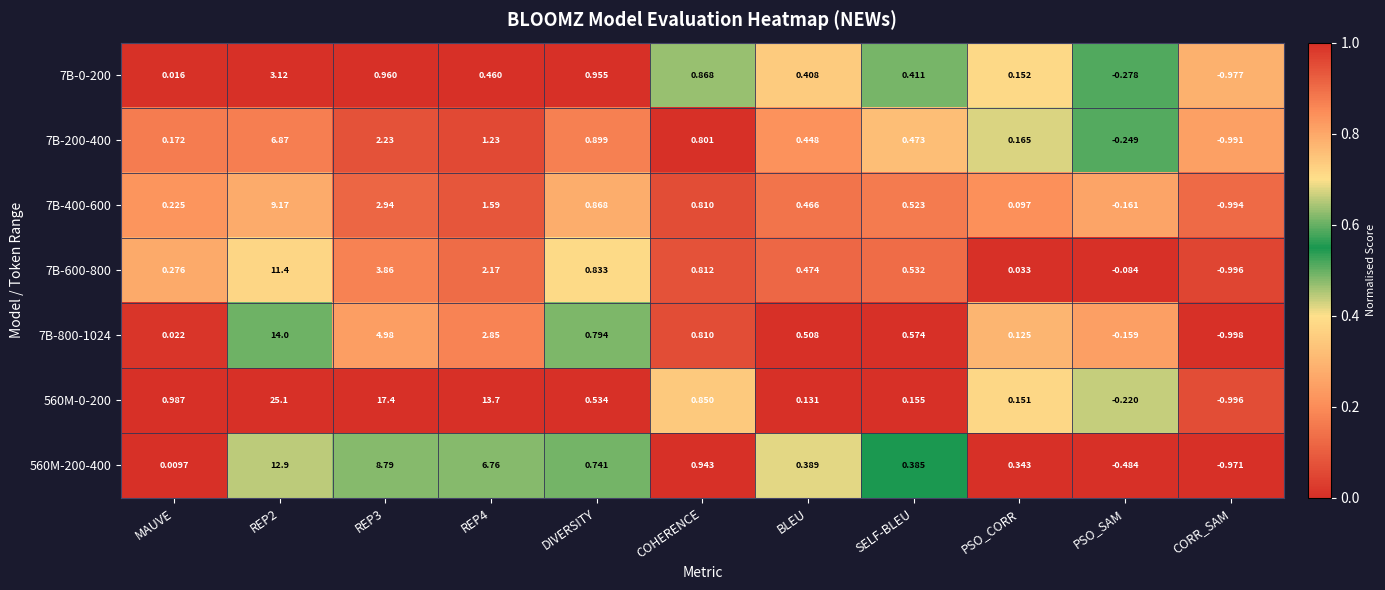

At which label does 7B-0-200 first exceed 0?

MAUVE